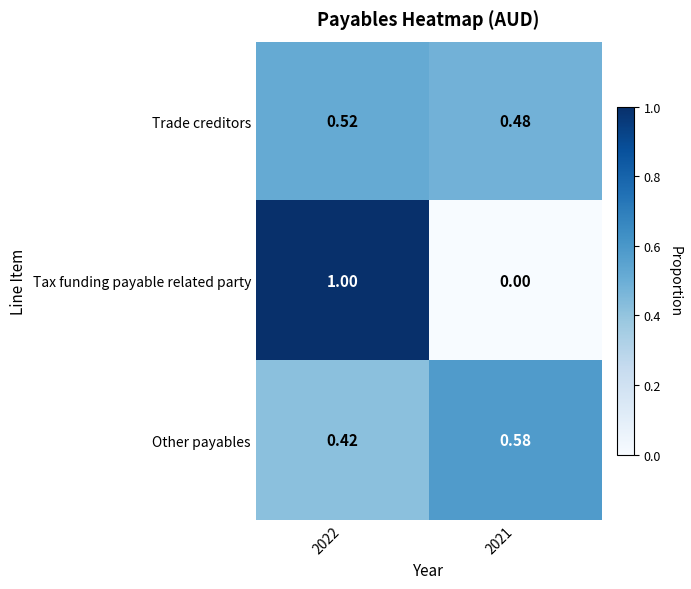

Which series changed the most between 2022 and 2021?

Tax funding payable related party